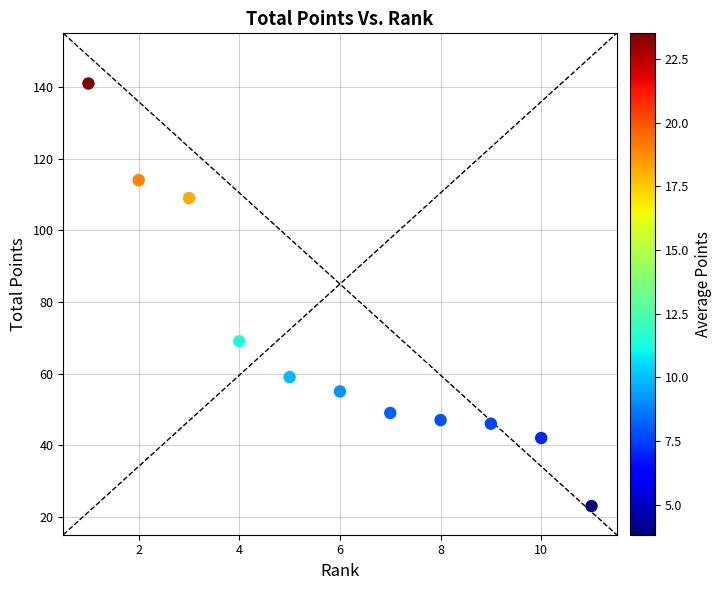

What Y value in the scatter plot is closest to 82?

69